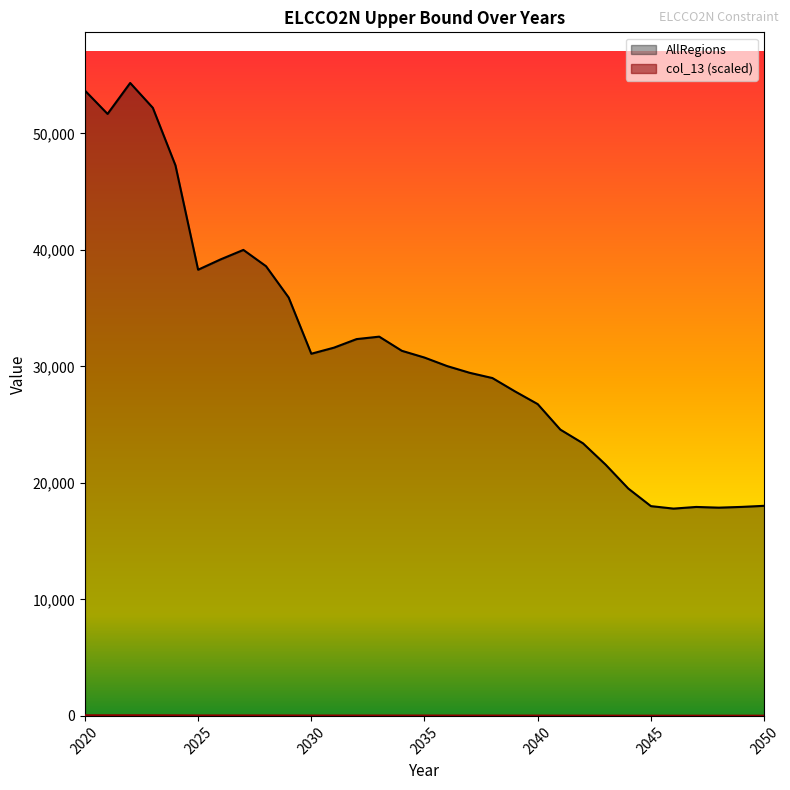

At which category does AllRegions reach its first local valley?

2021